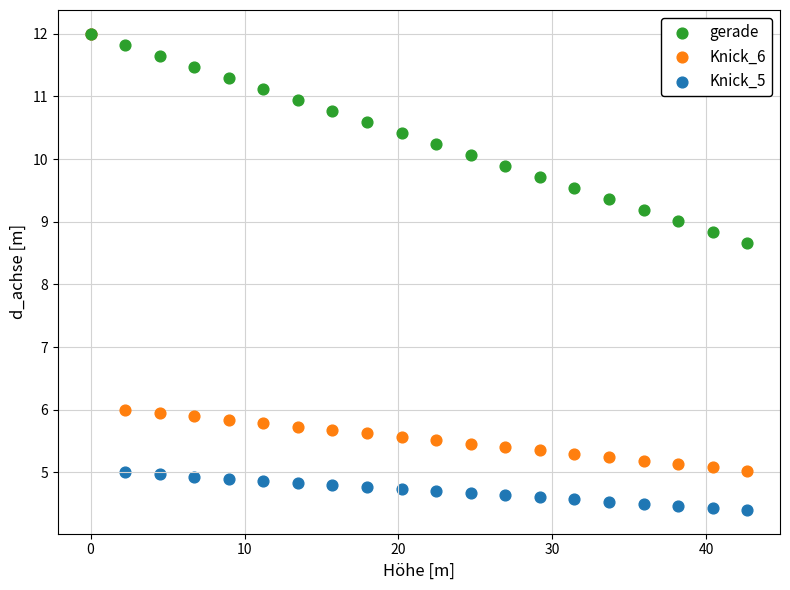

What are all the series names shown in the legend?

gerade, Knick_6, Knick_5